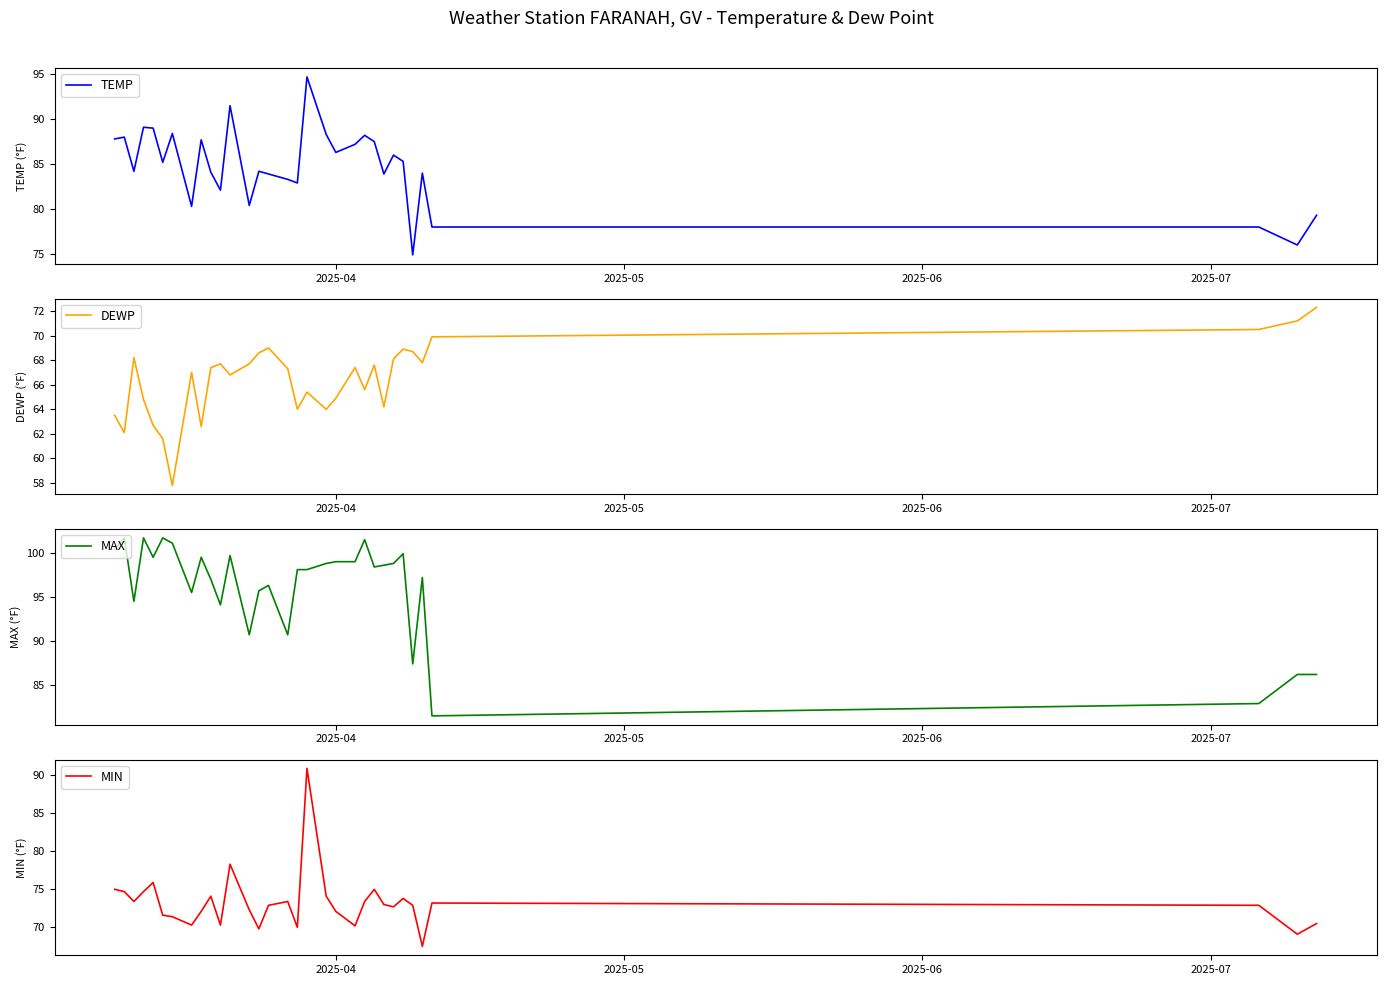

What is the maximum value for TEMP?

94.7